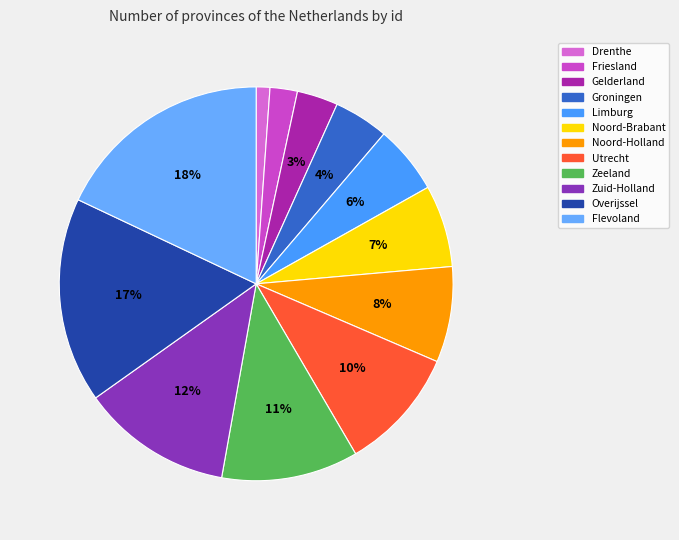

To the nearest percent, what is the average slice percentage?

8%